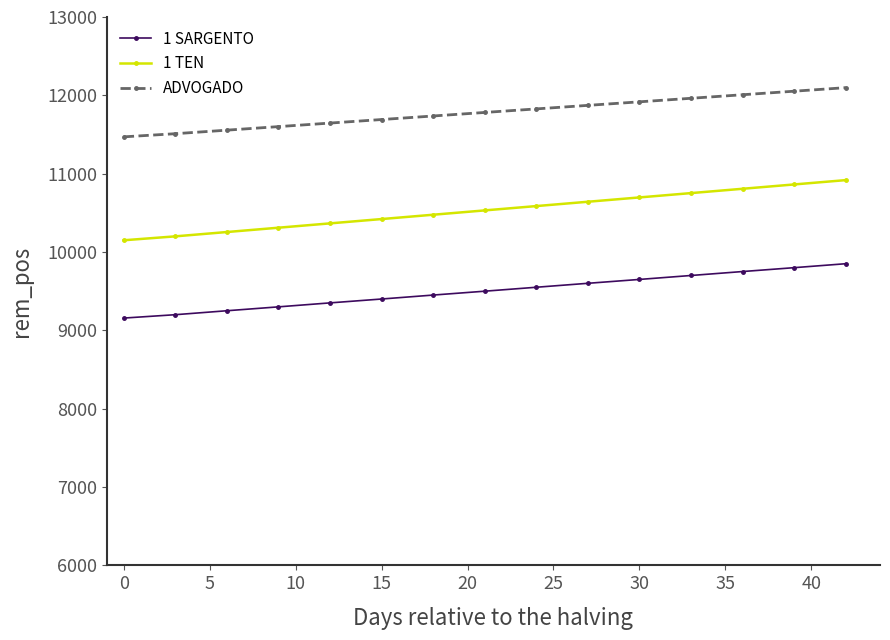

What is the difference between the second highest and second lowest values in the ADVOGADO series?

542.4